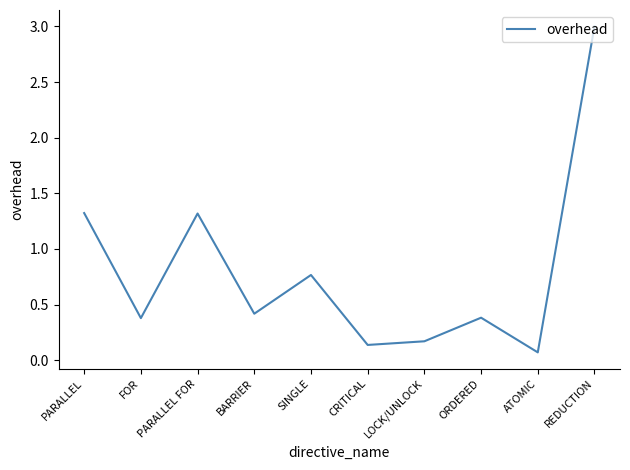

What is the sum of the values at REDUCTION and FOR?

3.4